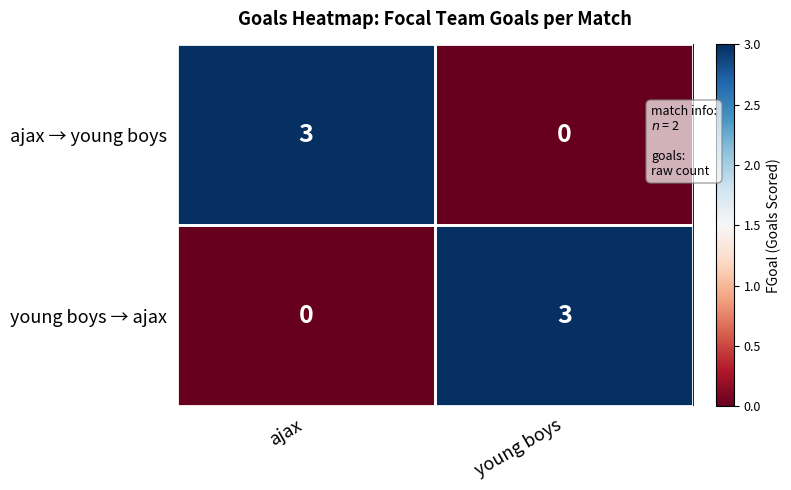

How many data points in ajax → young boys are less than 3?

1